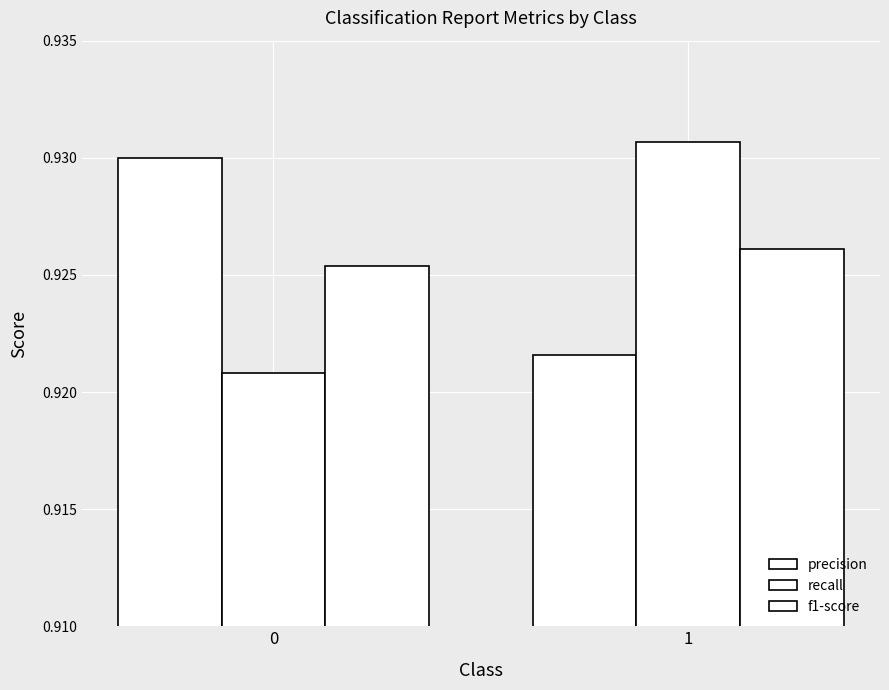

How many distinct data groups are displayed?

3